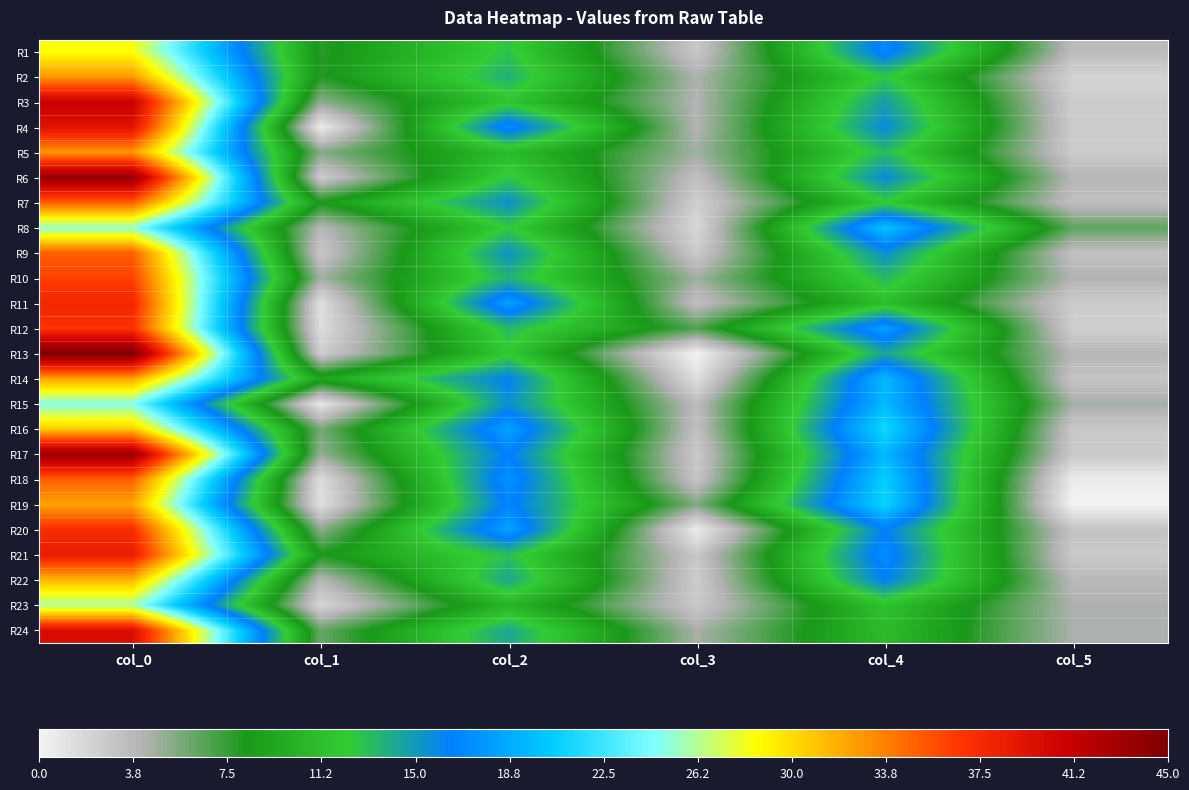

Which series has the largest total across all categories?

R17